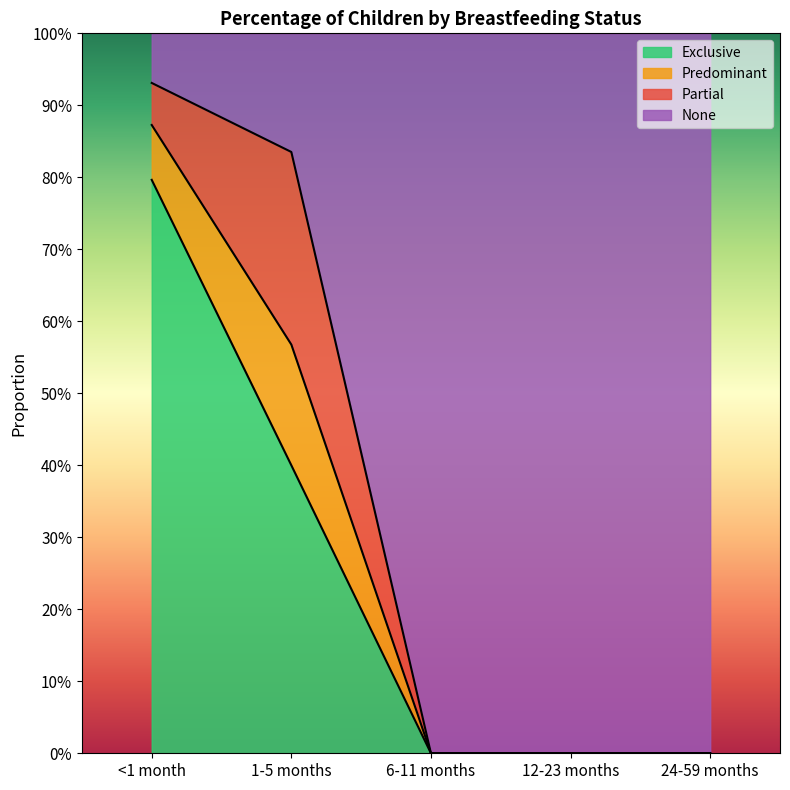

Between <1 month and 24-59 months, which series saw the biggest shift?

None